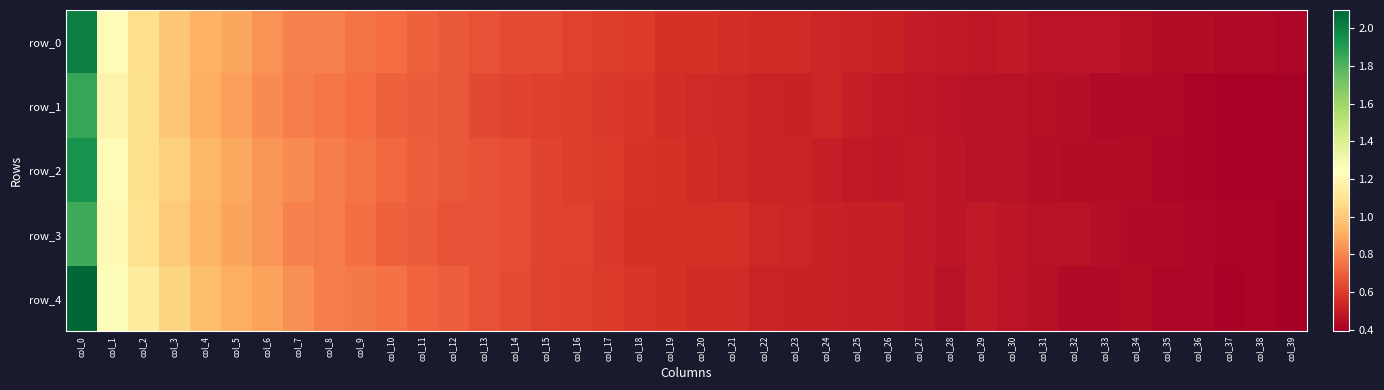

Reading left to right, what are all the values shown in this chart?

row_0: 2.0	1.2	1.1	1.0	0.9	0.9	0.8	0.8	0.8	0.8	0.7	0.7	0.7	0.7	0.6	0.6	0.6	0.6	0.6	0.6	0.6	0.6	0.6	0.5	0.5	0.5	0.5	0.5	0.5	0.5	0.5	0.5	0.5	0.5	0.5	0.4	0.4	0.4	0.4	0.4
row_1: 1.9	1.2	1.1	1.0	0.9	0.9	0.8	0.8	0.8	0.7	0.7	0.7	0.7	0.6	0.6	0.6	0.6	0.6	0.6	0.6	0.5	0.5	0.5	0.5	0.5	0.5	0.5	0.5	0.5	0.5	0.5	0.5	0.5	0.4	0.4	0.4	0.4	0.4	0.4	0.4
row_2: 1.9	1.2	1.1	1.0	0.9	0.9	0.8	0.8	0.8	0.8	0.7	0.7	0.7	0.7	0.6	0.6	0.6	0.6	0.6	0.6	0.5	0.5	0.5	0.5	0.5	0.5	0.5	0.5	0.5	0.5	0.5	0.4	0.4	0.4	0.4	0.4	0.4	0.4	0.4	0.4
row_3: 1.8	1.2	1.1	1.0	0.9	0.9	0.8	0.8	0.8	0.7	0.7	0.7	0.7	0.7	0.7	0.6	0.6	0.6	0.6	0.6	0.6	0.6	0.5	0.5	0.5	0.5	0.5	0.5	0.5	0.5	0.5	0.5	0.5	0.4	0.4	0.4	0.4	0.4	0.4	0.4
row_4: 2.1	1.3	1.1	1.0	1.0	0.9	0.9	0.8	0.8	0.8	0.8	0.7	0.7	0.7	0.6	0.6	0.6	0.6	0.6	0.6	0.6	0.6	0.5	0.5	0.5	0.5	0.5	0.5	0.5	0.5	0.5	0.5	0.4	0.4	0.4	0.4	0.4	0.4	0.4	0.4